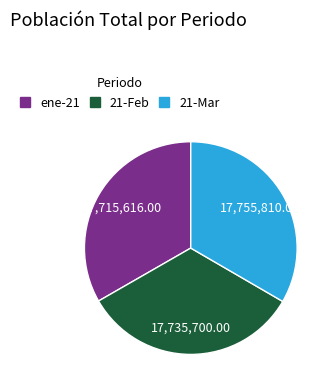

Approximately how many times larger is the value at 21-Mar compared to 21-Feb?

1.0